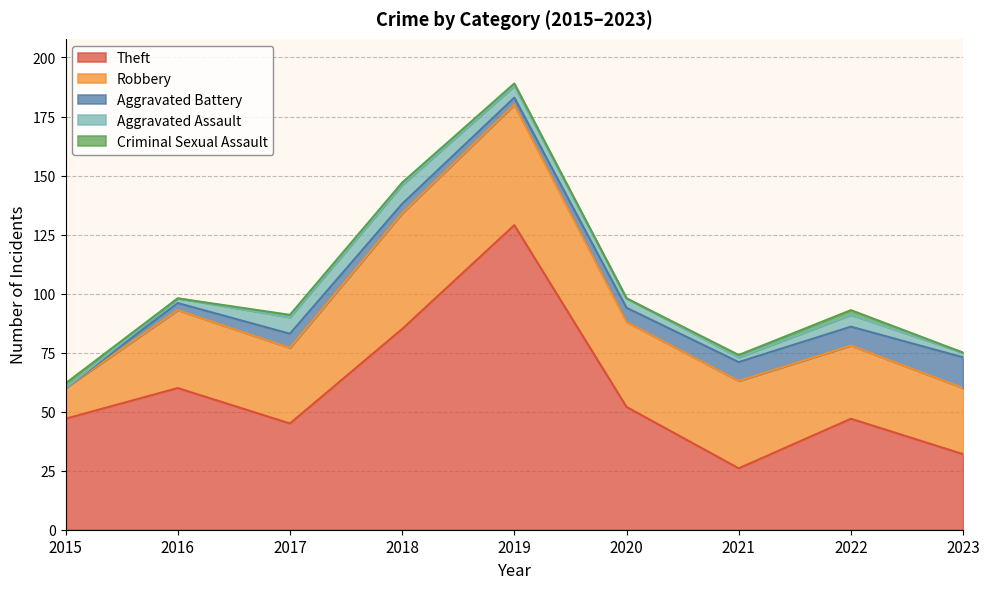

What is the total value across all series at 2016?

98